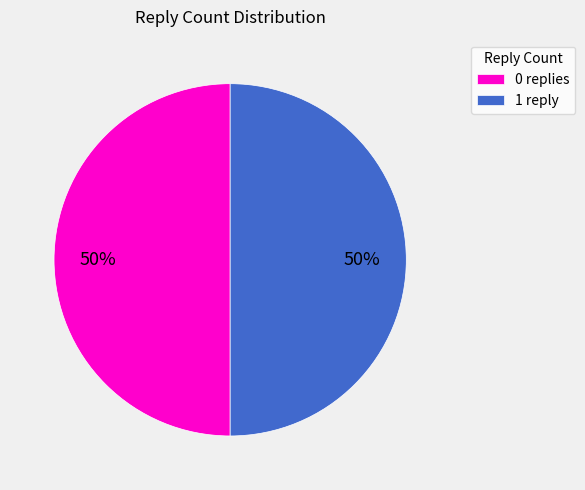

What is the ratio of the value at 1 reply to the value at 0 replies?

1.0